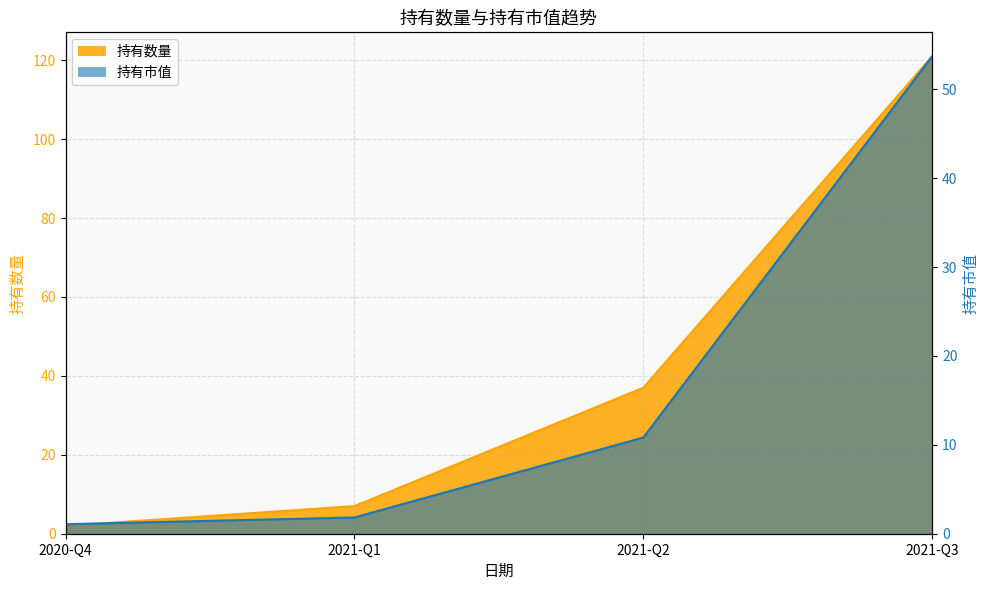

List the series in order of their peak value, highest first.

持有数量, 持有市值